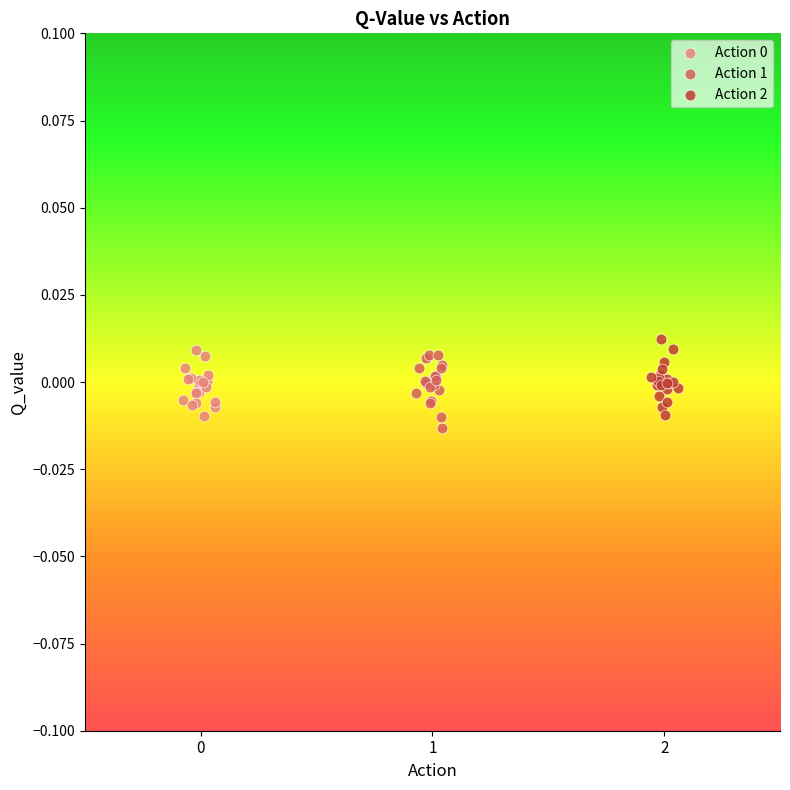

Which series reaches the maximum Y coordinate?

Action 2